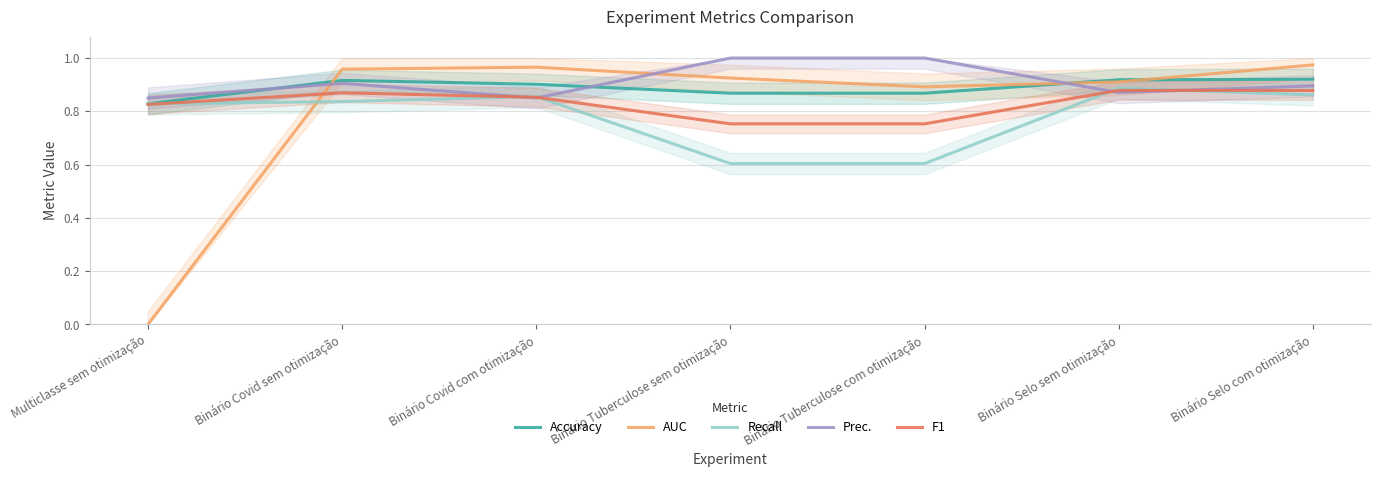

Which series ends up on top after the final intersection of AUC and Prec.?

AUC